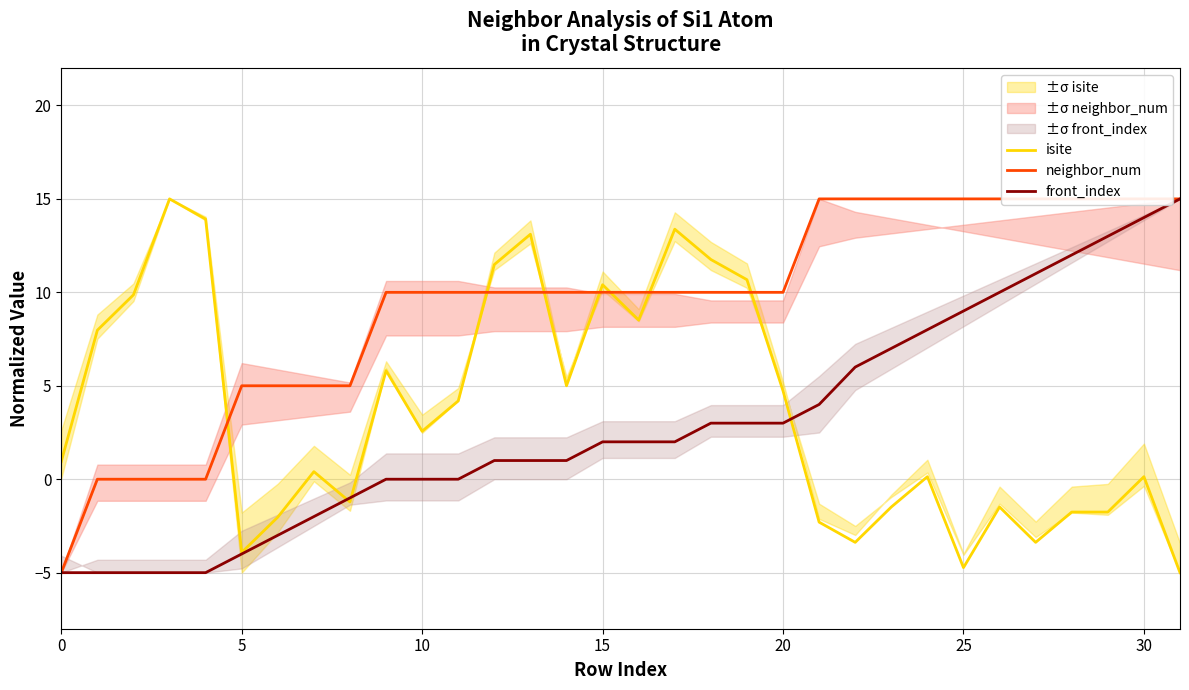

What is the total value across all series at 27?

22.6